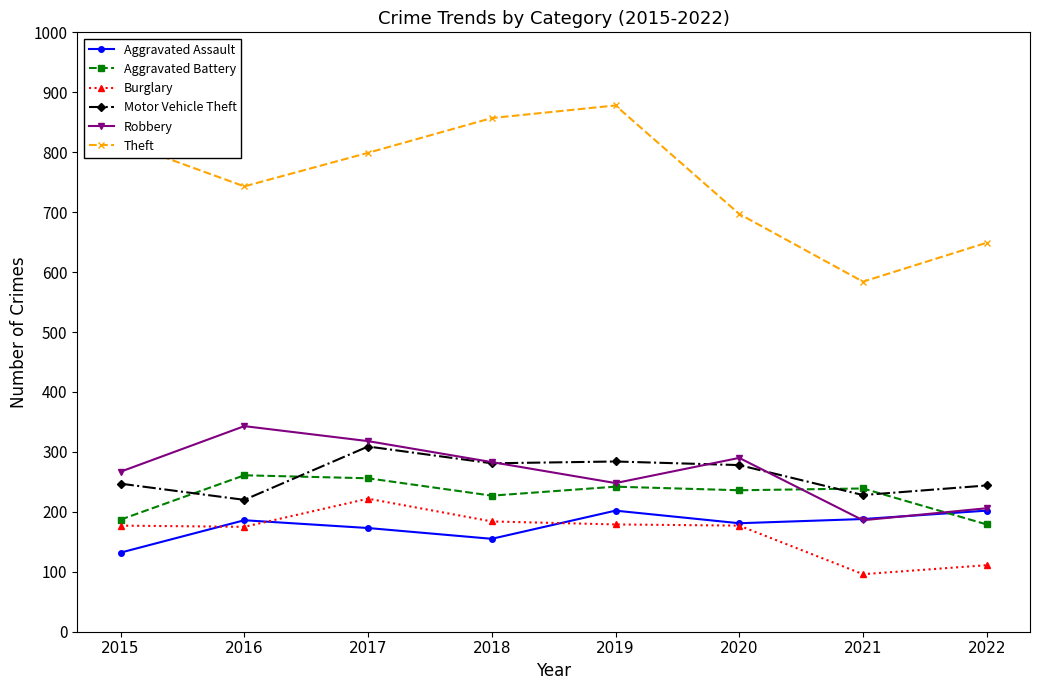

What are all the series names shown in the legend?

Aggravated Assault, Aggravated Battery, Burglary, Motor Vehicle Theft, Robbery, Theft